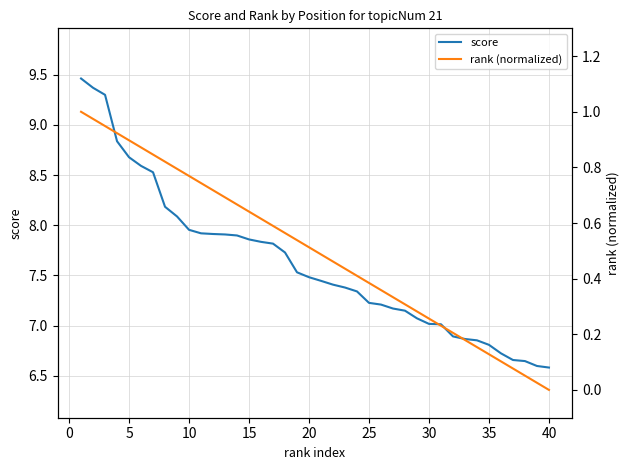

What is the highest value of the score series?

9.5